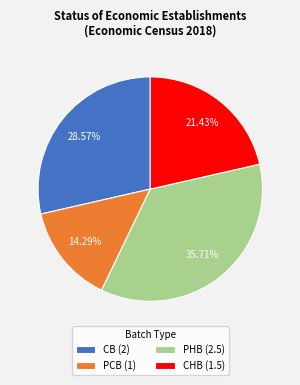

Is there a majority slice in this chart?

No